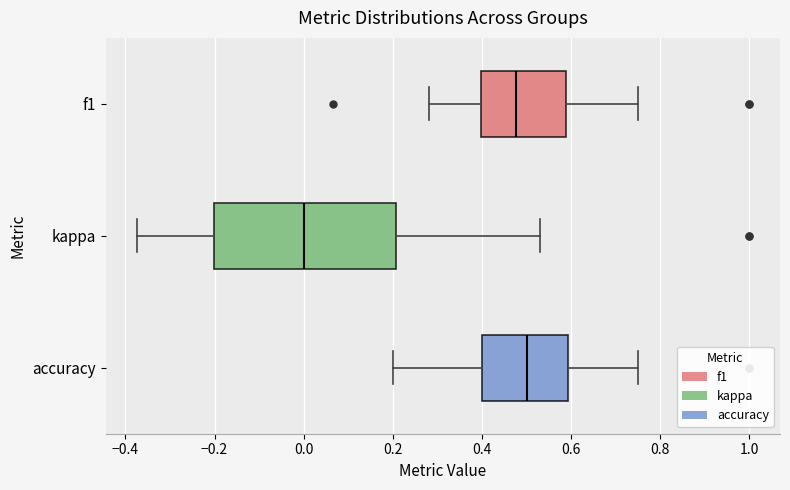

Which box has the furthest to the right median line?

accuracy